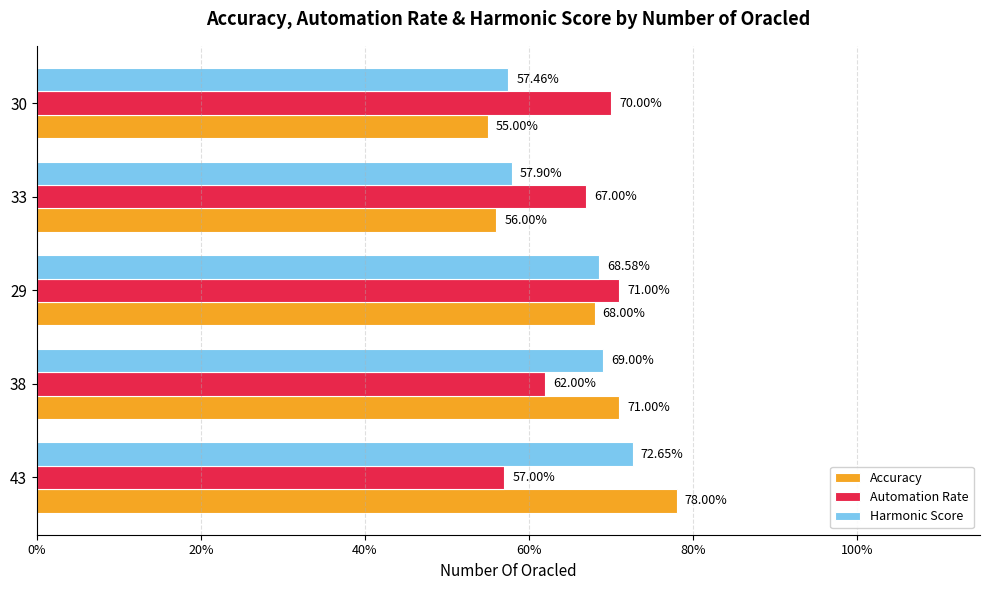

What are all the series names shown in the legend?

Accuracy, Automation Rate, Harmonic Score